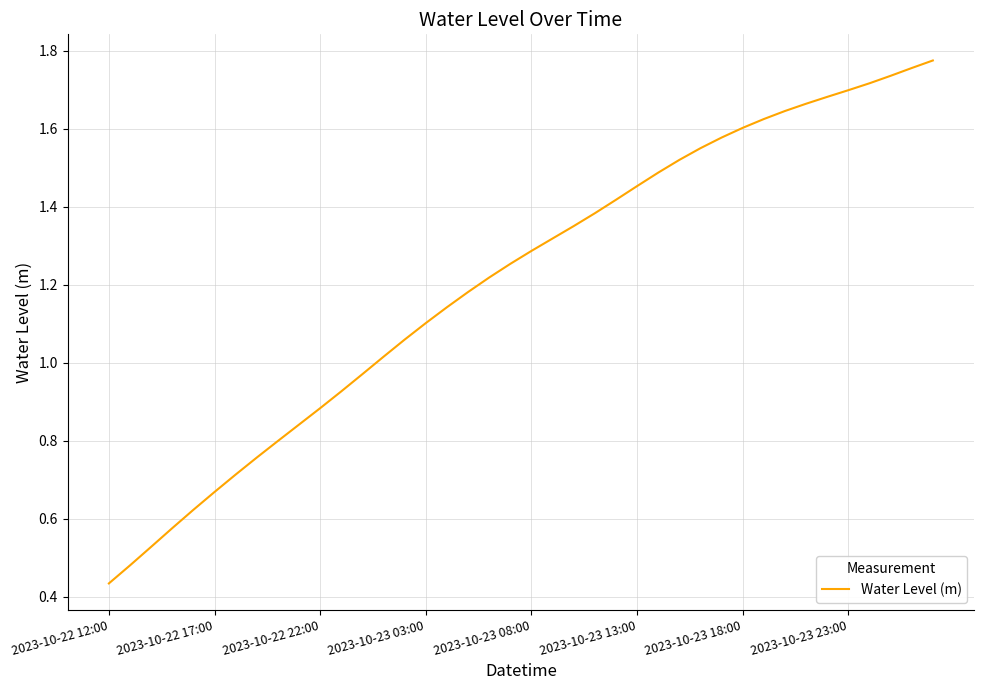

At which category does the chart reach its minimum across all series?

2023-10-22 12:00